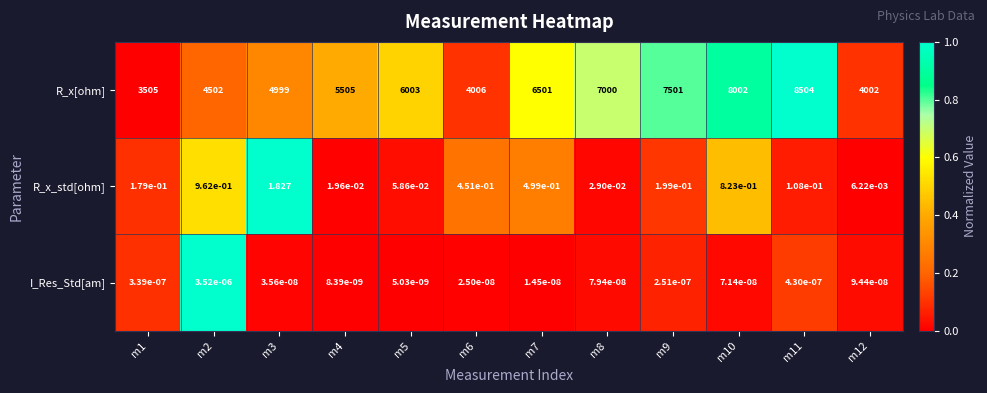

Which series has the largest total across all categories?

R_x[ohm]